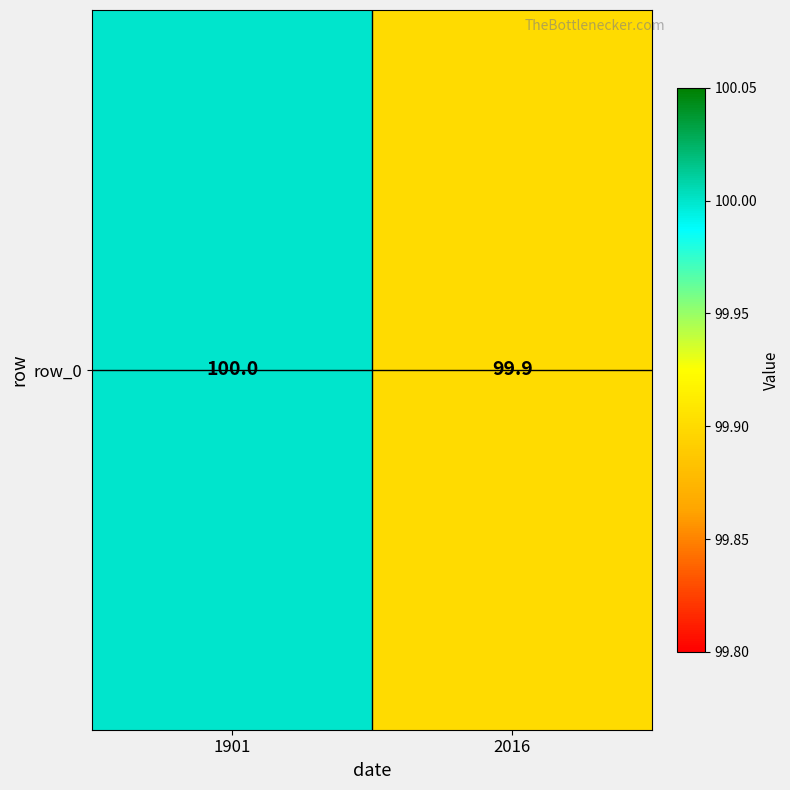

What is the sum of the values at 1901 and 2016?

199.9